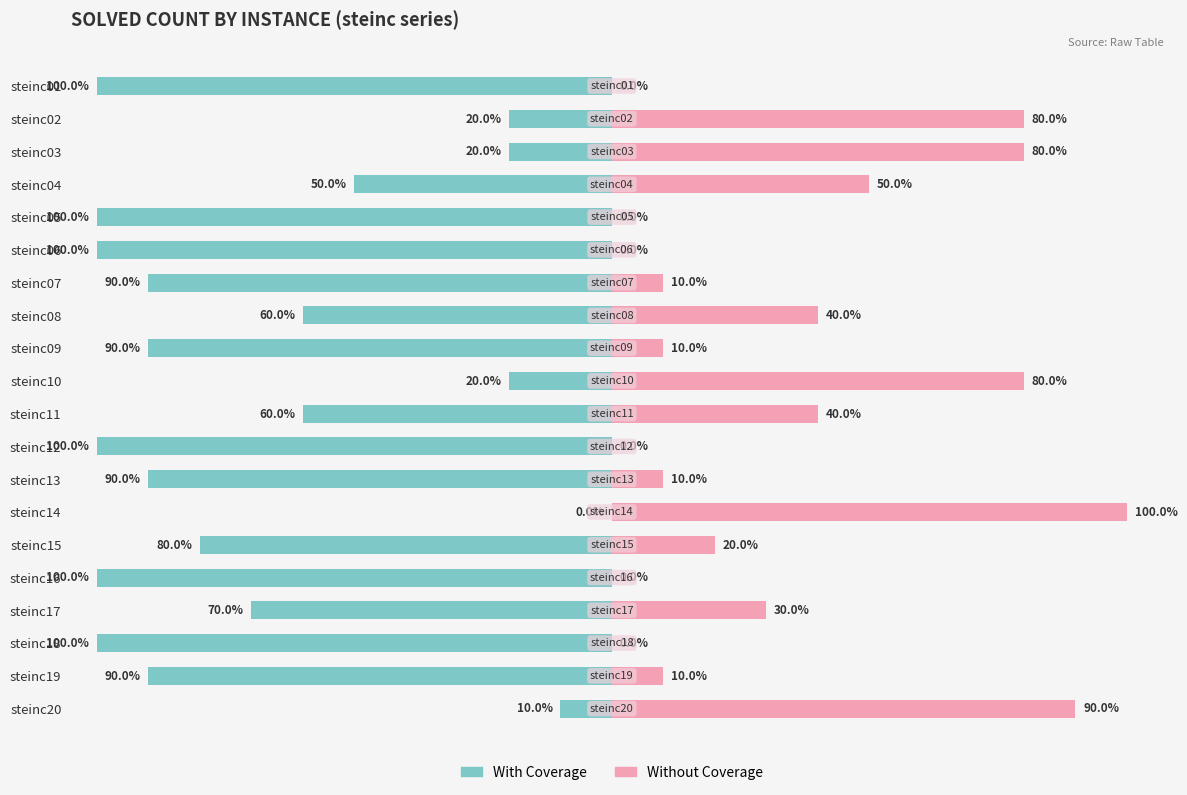

What is the spread (max minus min) of values at steinc01?

100